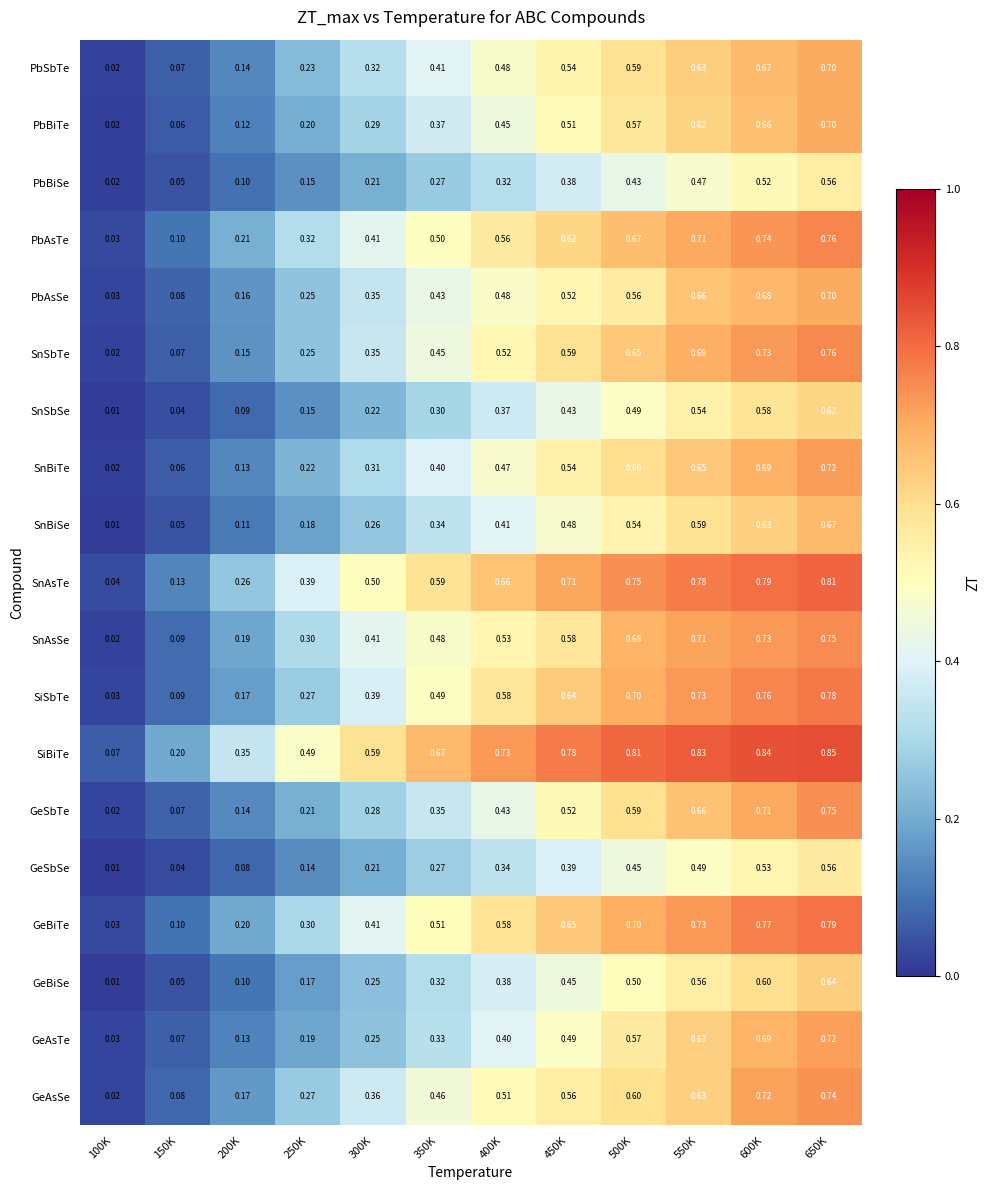

What is the total value across all series at 650K?

13.6